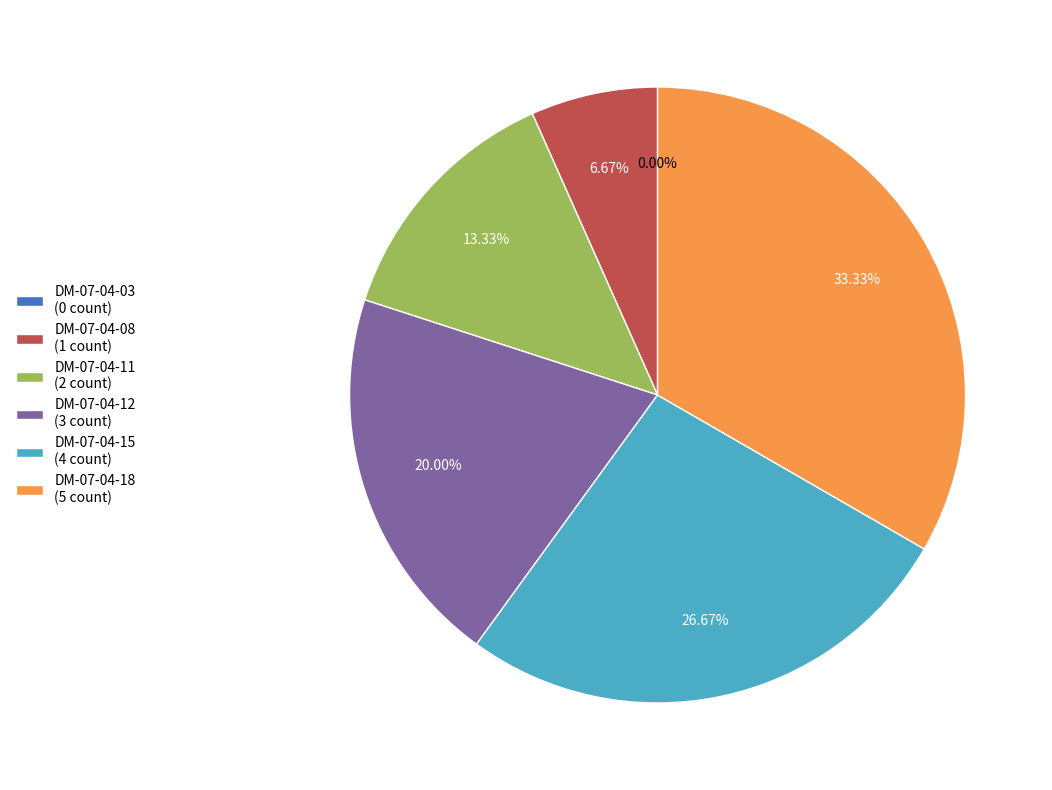

Is DM-07-04-18 the majority of the pie?

No